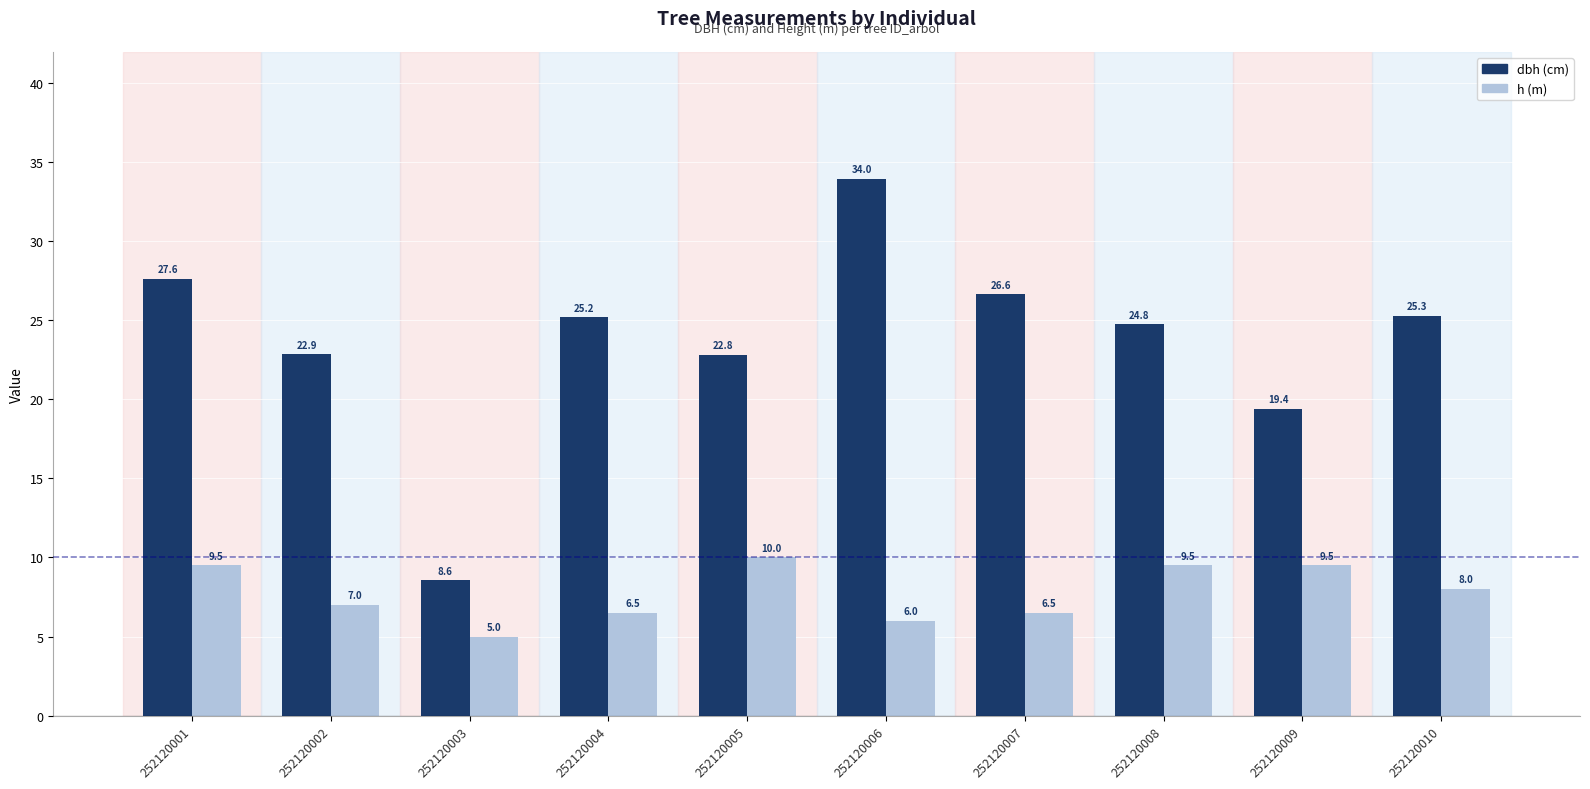

How many groups of bars are there?

10